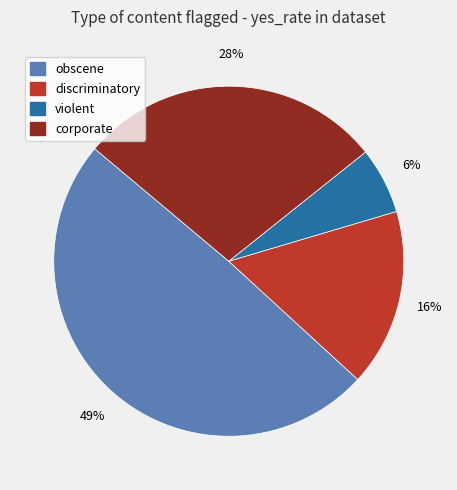

Is there a majority slice in this chart?

No